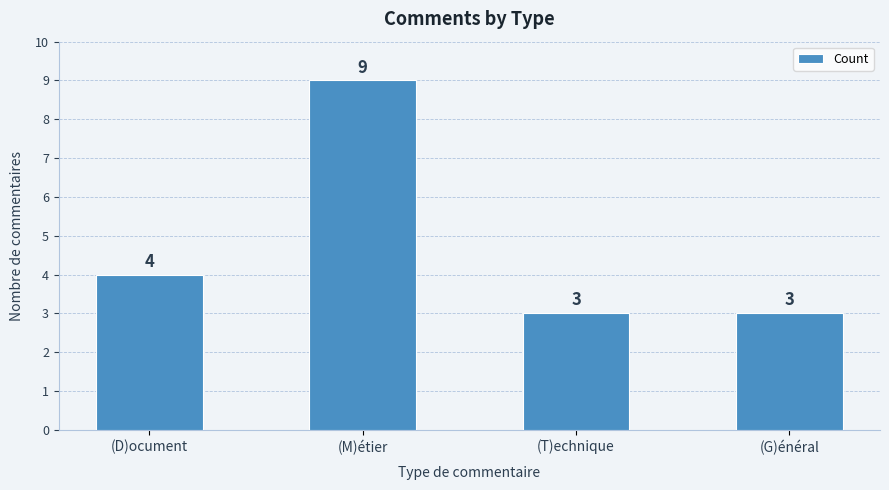

What is the ratio of the value at (G)énéral to the value at (M)étier?

0.3